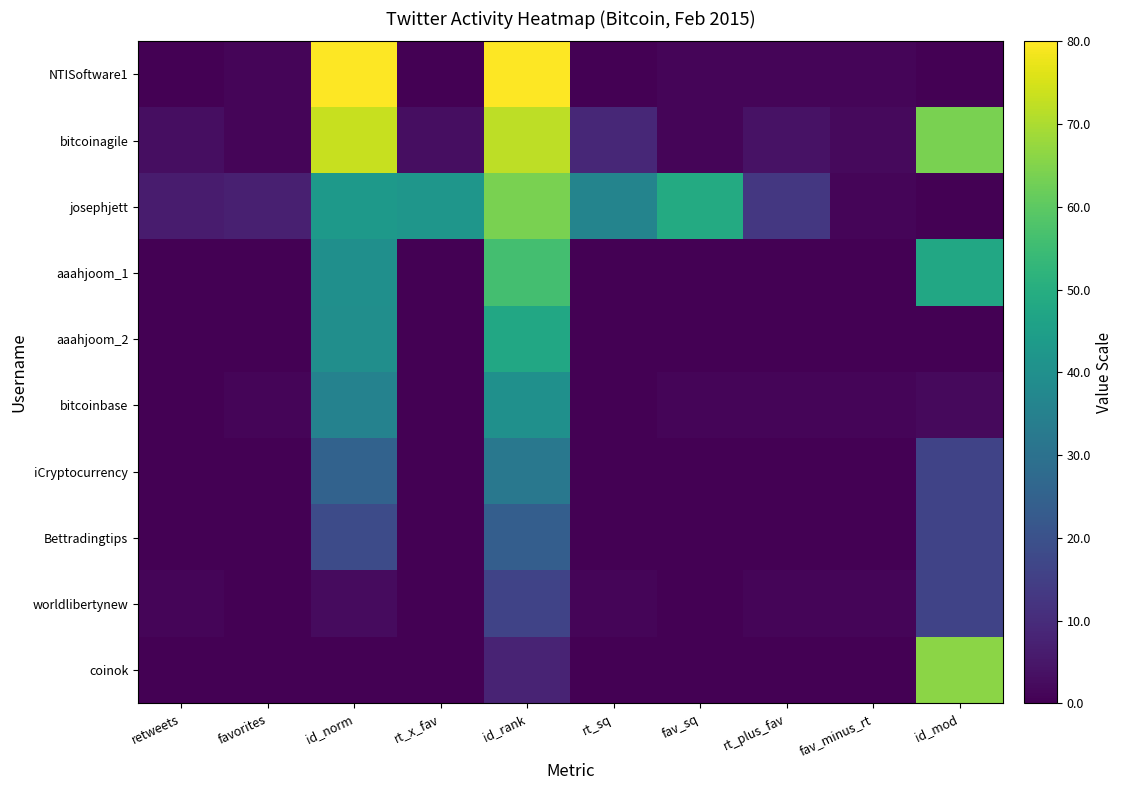

List the series in order of their peak value, lowest first.

worldlibertynew, Bettradingtips, iCryptocurrency, bitcoinbase, aaahjoom_2, aaahjoom_1, josephjett, coinok, bitcoinagile, NTISoftware1